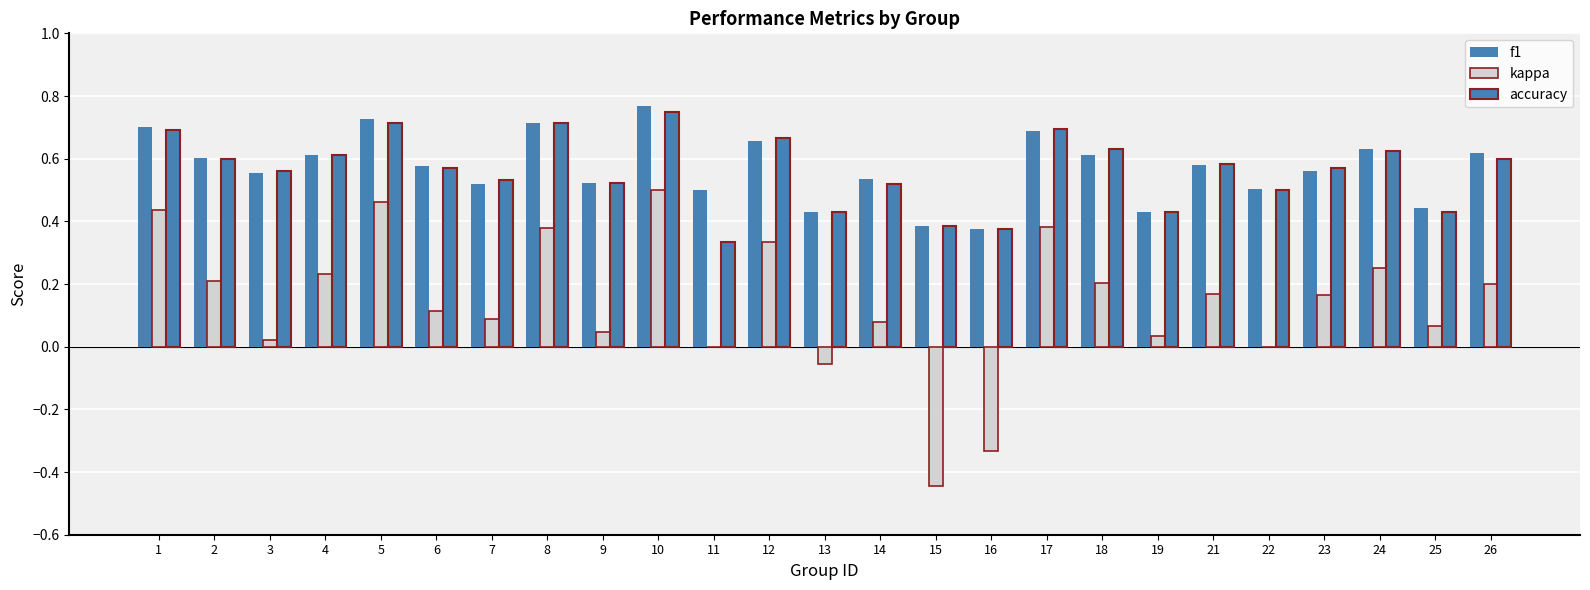

Reading left to right, what are all the values shown in this chart?

f1: 0.7	0.6	0.6	0.6	0.7	0.6	0.5	0.7	0.5	0.8	0.5	0.7	0.4	0.5	0.4	0.4	0.7	0.6	0.4	0.6	0.5	0.6	0.6	0.4	0.6
kappa: 0.4	0.2	0.0	0.2	0.5	0.1	0.1	0.4	0.0	0.5	0.0	0.3	-0.1	0.1	-0.4	-0.3	0.4	0.2	0.0	0.2	0.0	0.2	0.2	0.1	0.2
accuracy: 0.7	0.6	0.6	0.6	0.7	0.6	0.5	0.7	0.5	0.8	0.3	0.7	0.4	0.5	0.4	0.4	0.7	0.6	0.4	0.6	0.5	0.6	0.6	0.4	0.6